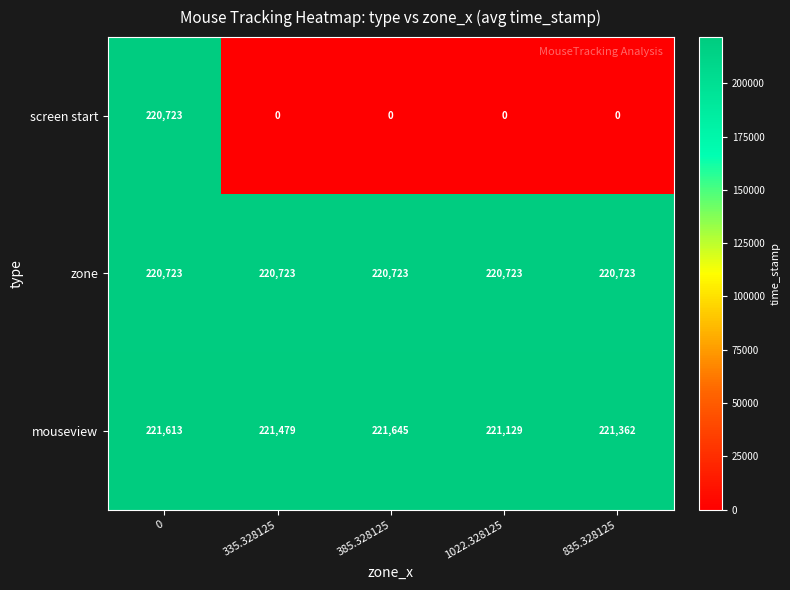

What is the difference between the highest and lowest values at 1022.328125?

221129